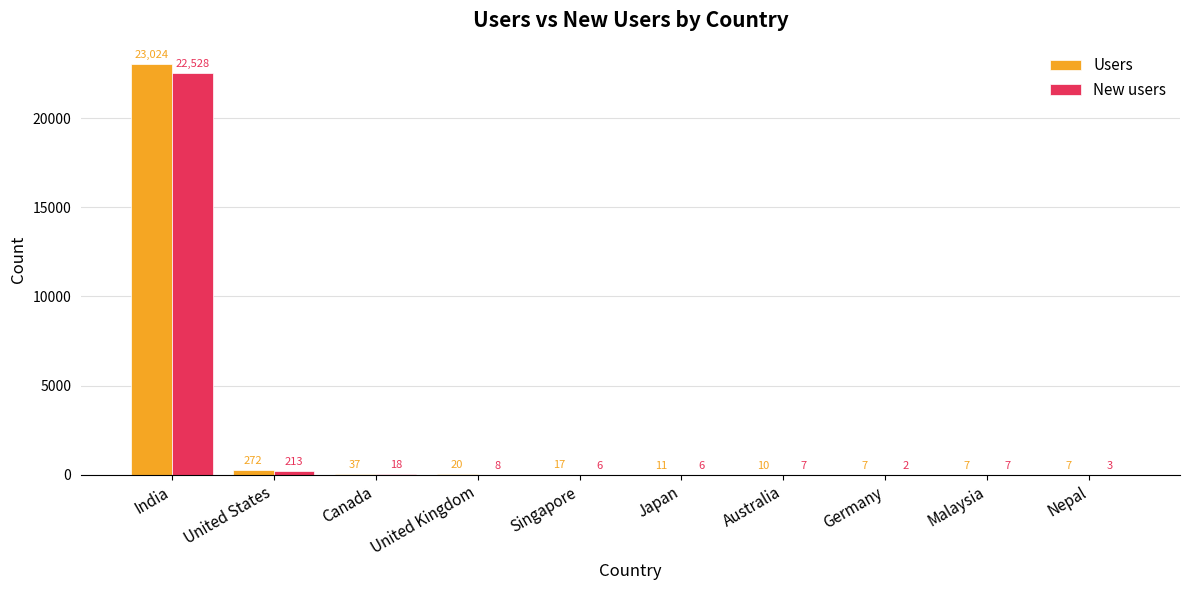

Which series has the widest spread of values?

Users